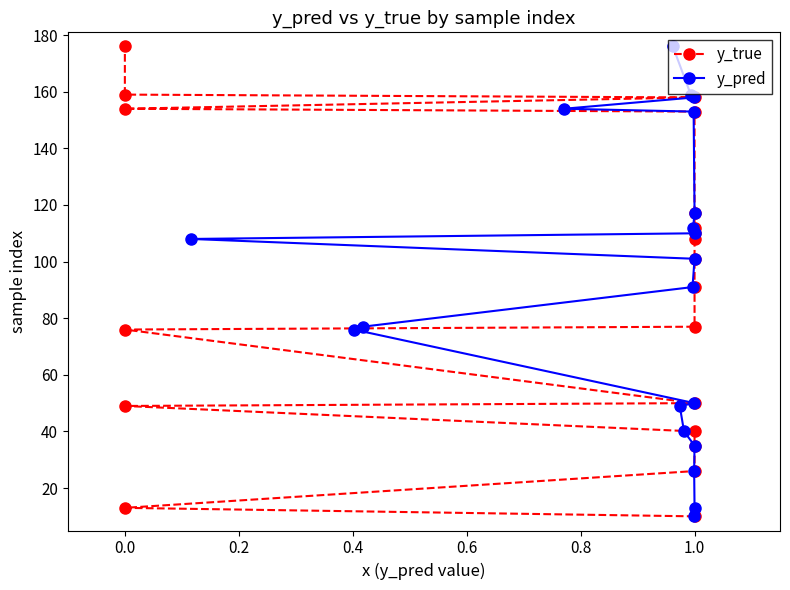

What is the average value of the y_true series?

91